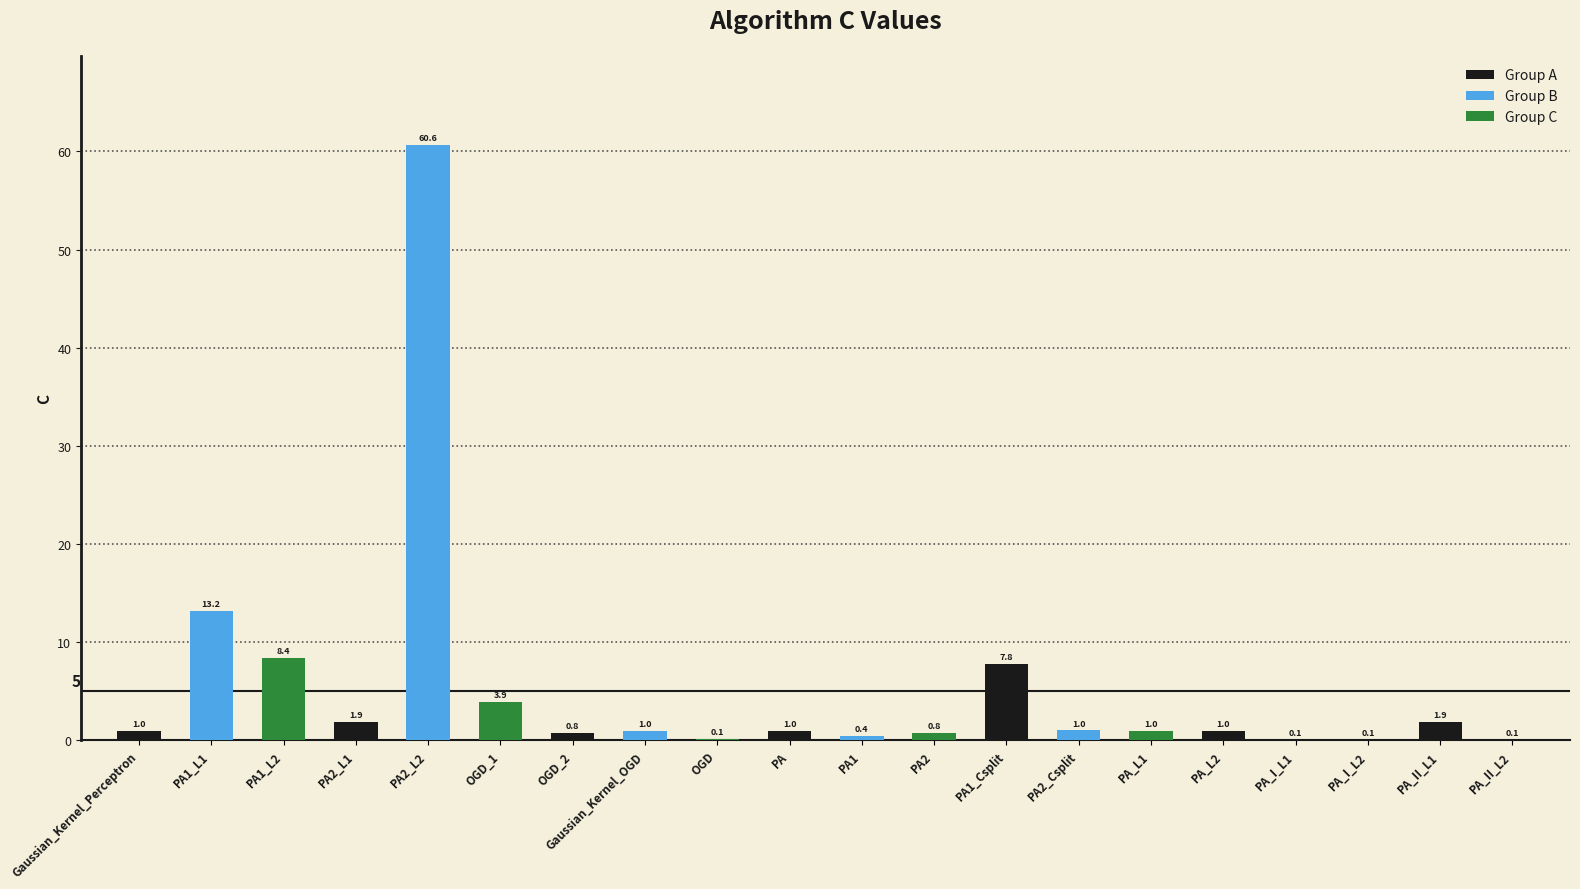

What is the change in value from OGD_1 to PA_I_L1?

-3.8